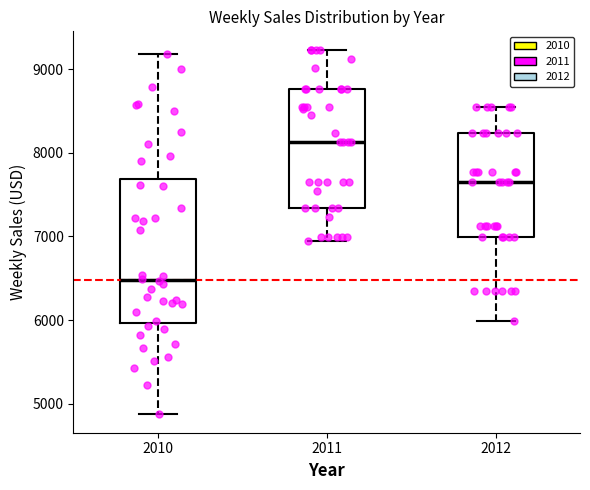

Where is the upper edge of the box at x = 2012 on the y-axis? The values are not printed on the chart, so give them approximately, as read against the axis.

8200